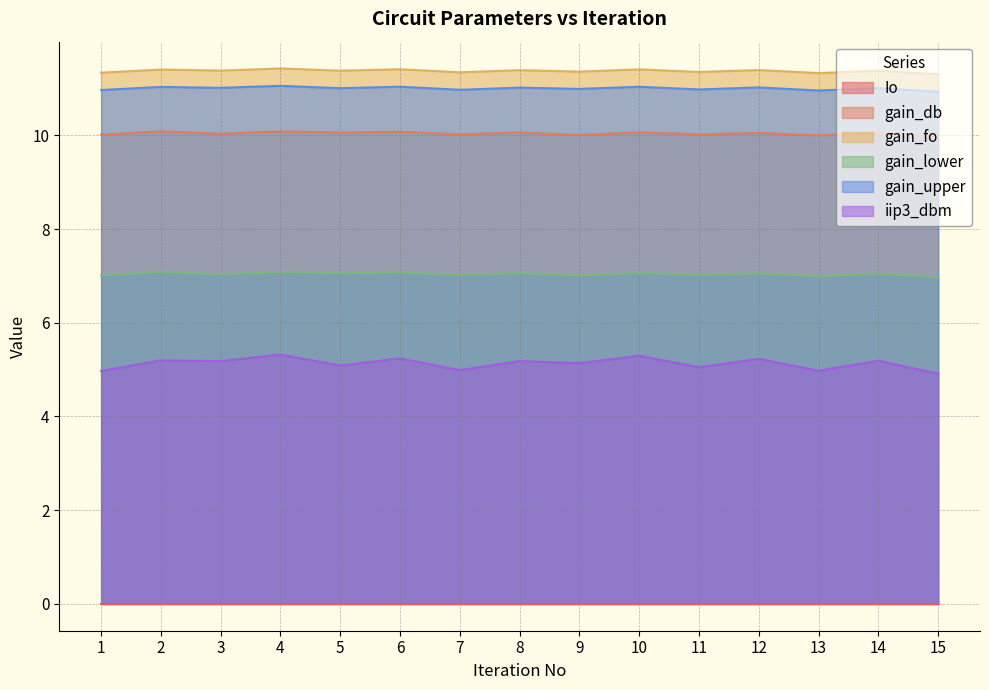

Where is the first local minimum for gain_lower?

3